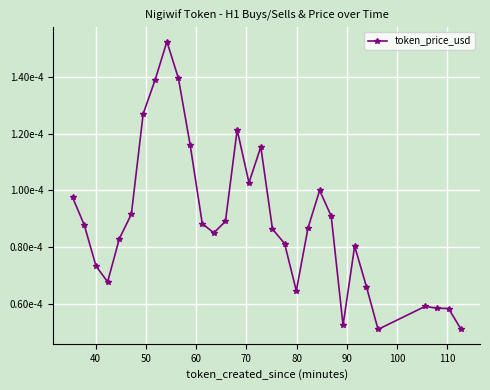

Is this an area chart (filled region under the line)?

No